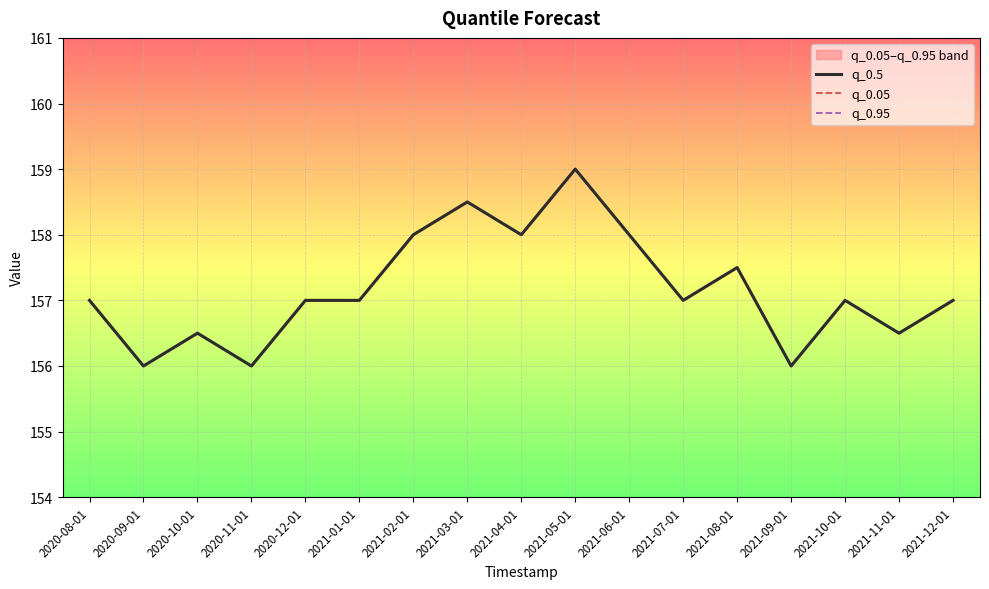

At how many categories does at least one series exceed 158?

2